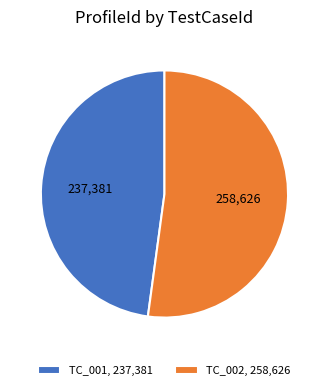

The TC_002, 258,626 slice represents 52% of the pie. True or false?

True